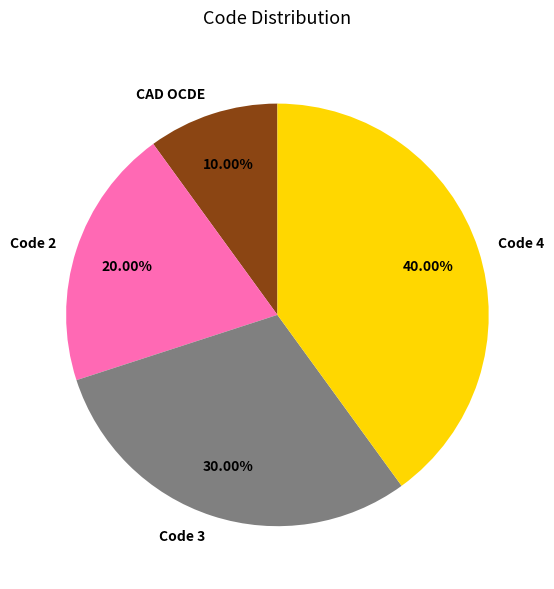

Combined, what portion of the pie is Code 3 and Code 2?

50.0%